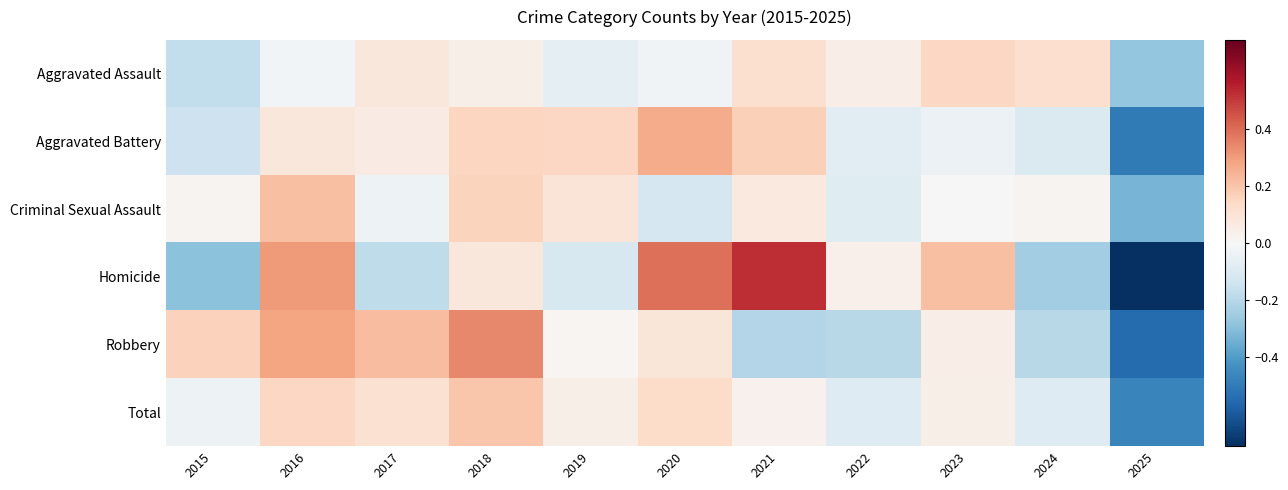

What is the difference between the highest and lowest values at 2017?

0.4